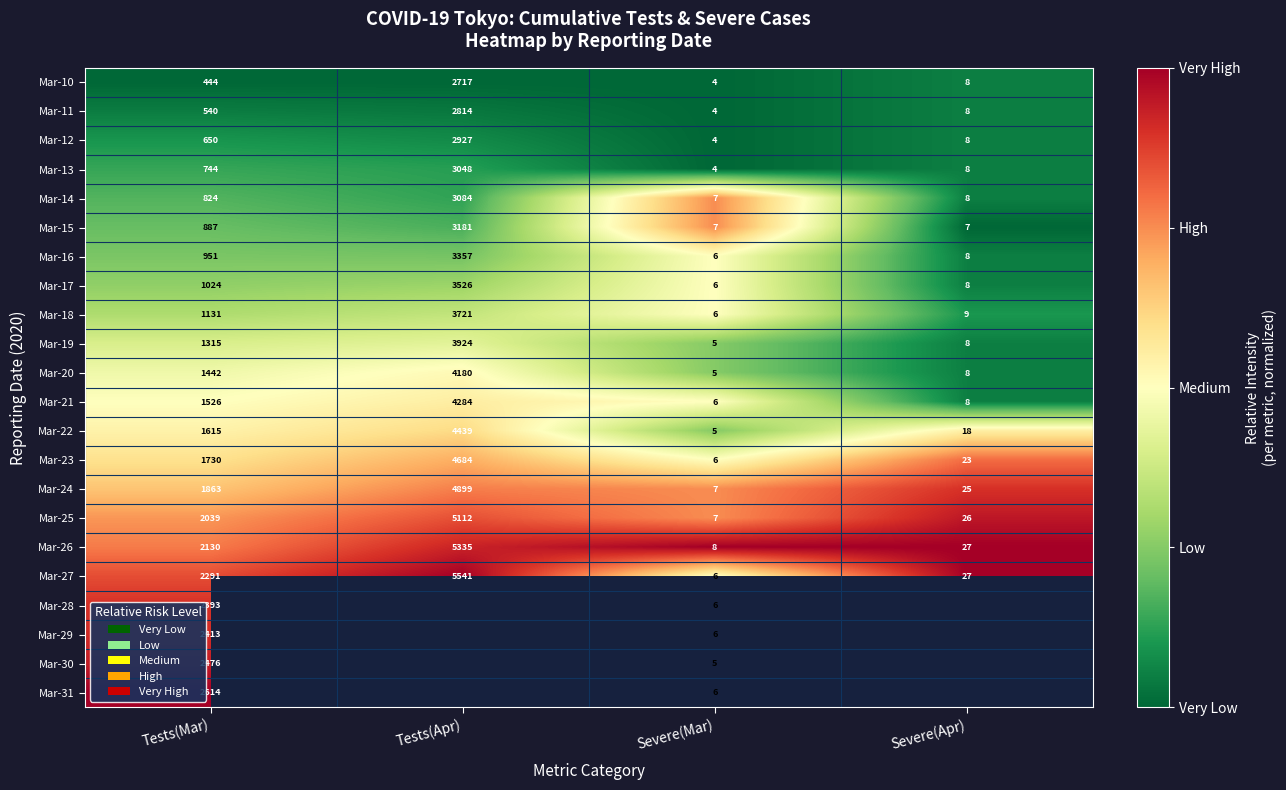

Is the value of Mar-10 at Severe(Mar) greater than the value of Mar-17 at Severe(Apr)?

No